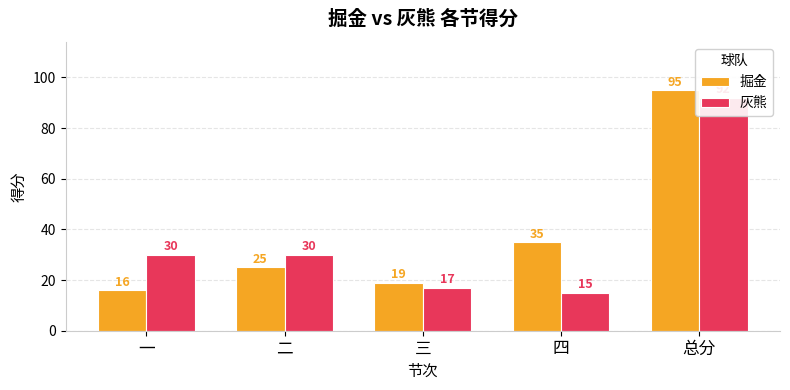

Which series has the widest spread of values?

掘金